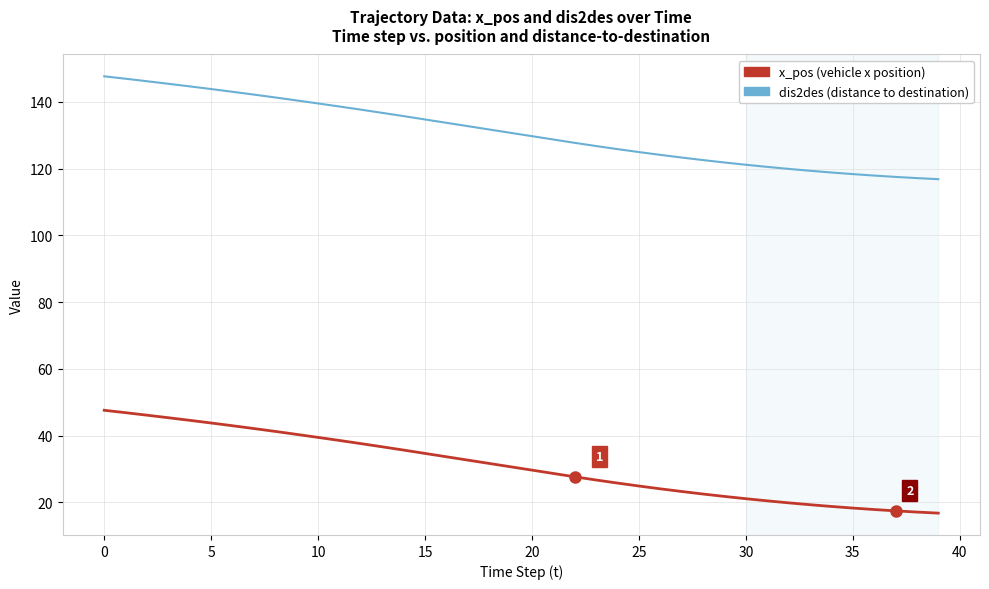

List the series in order of their peak value, lowest first.

x_pos (vehicle x position), dis2des (distance to destination)